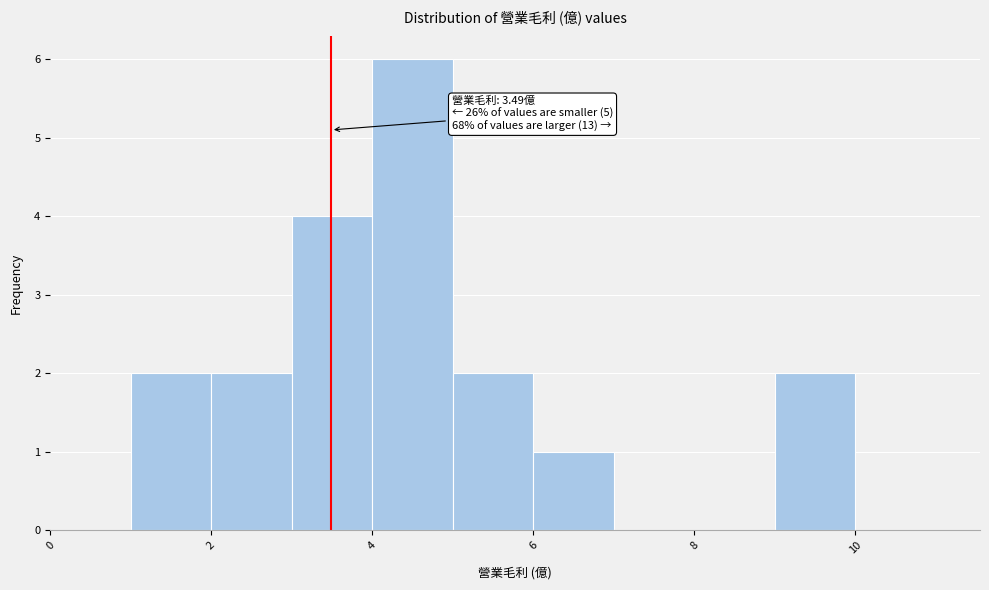

Over which range of the x-axis is the bar tallest?

4 to 5